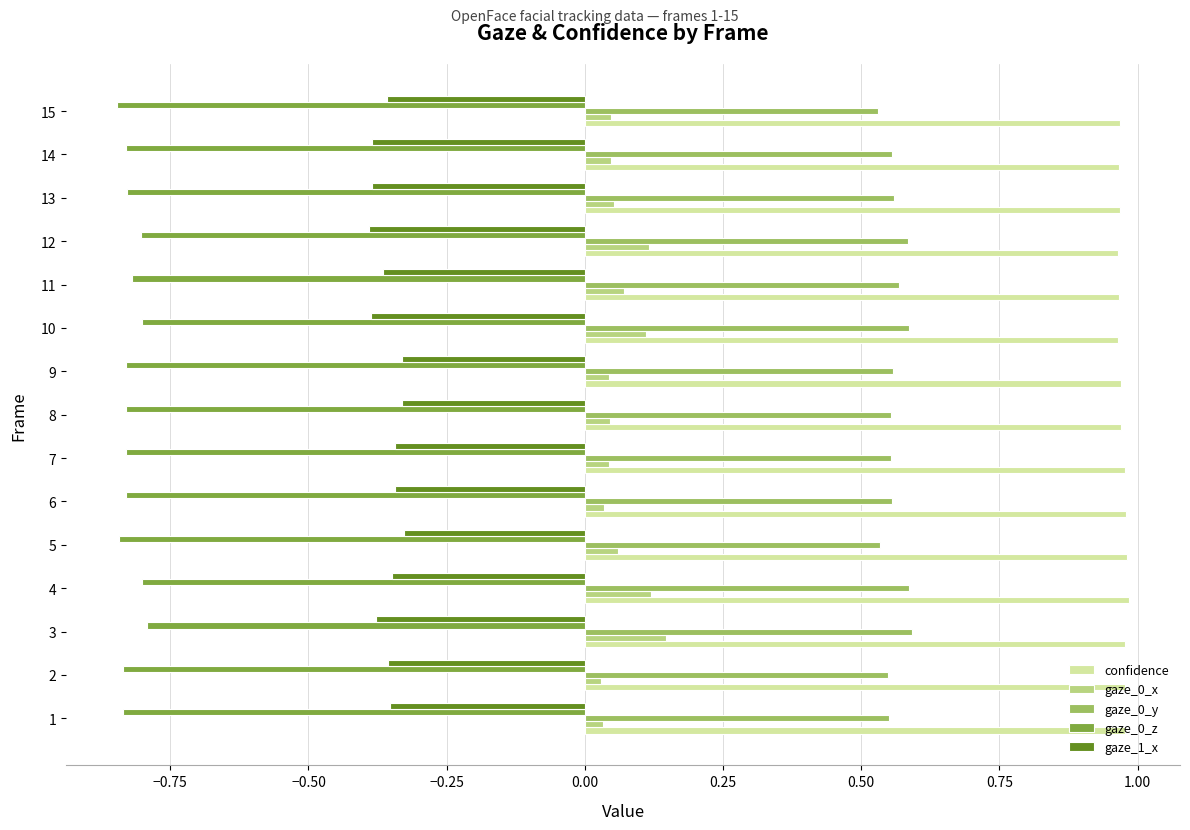

The gaze_0_z series shows -0.5 at 12. True or false?

False